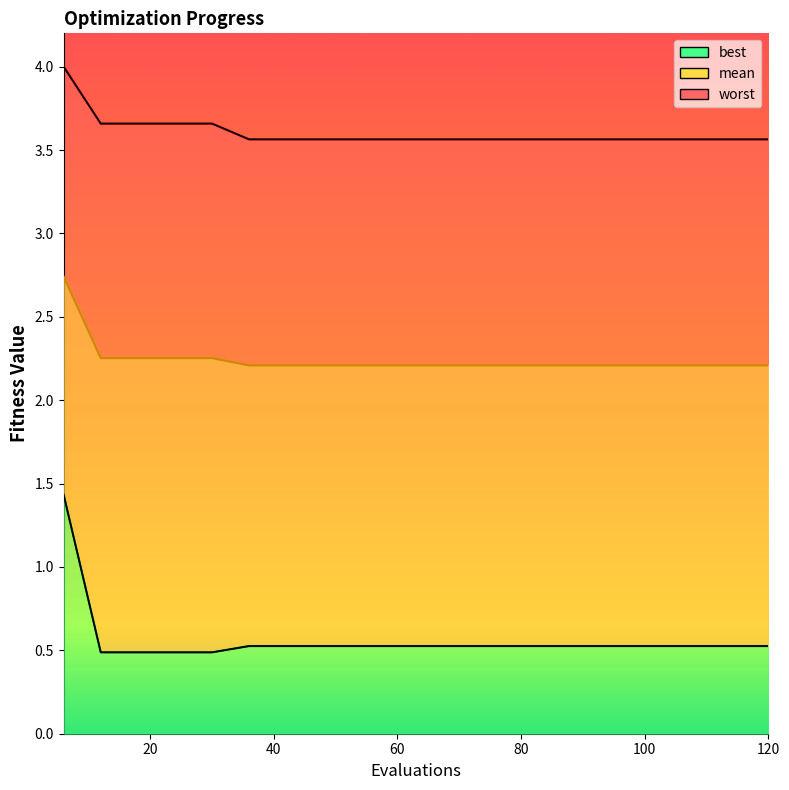

How many data points does each series have?

20